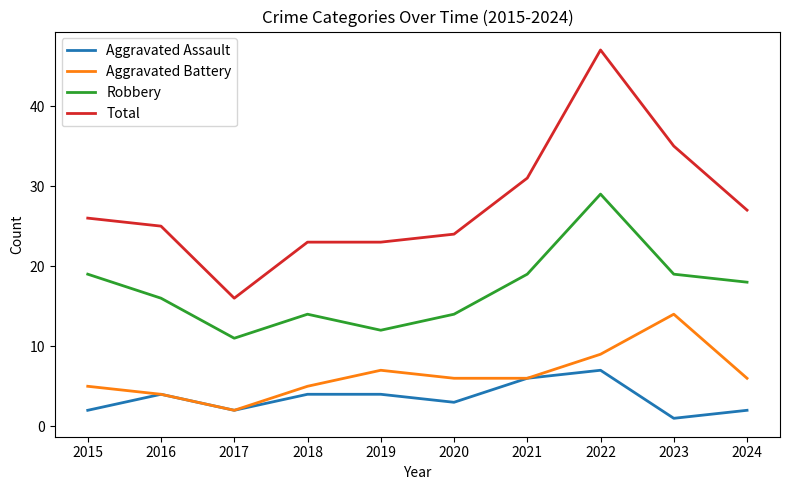

What is the spread (max minus min) of values at 2015?

24